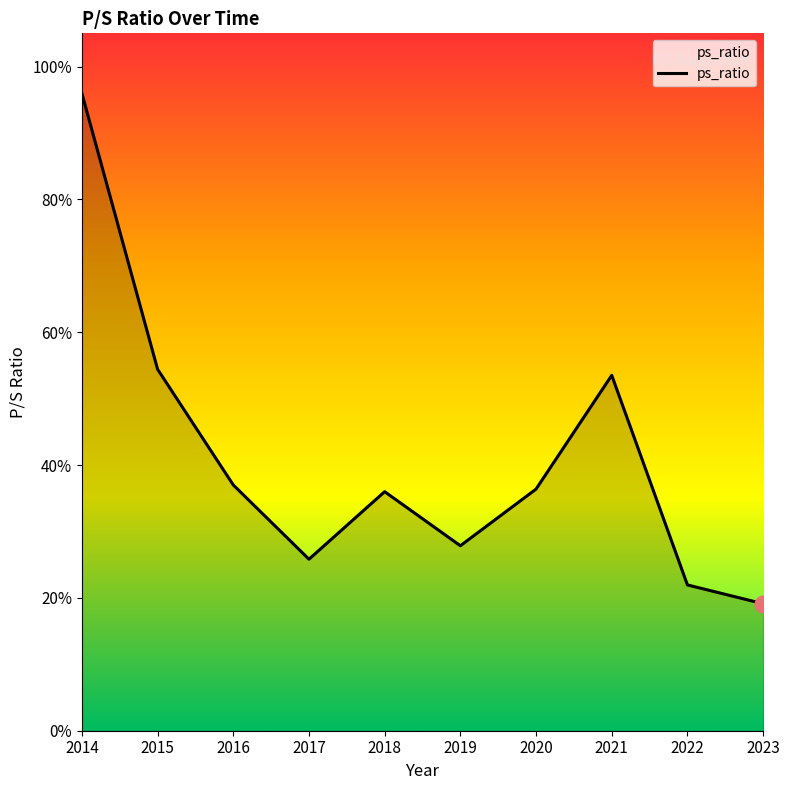

What is the maximum value shown in the chart?

1.0